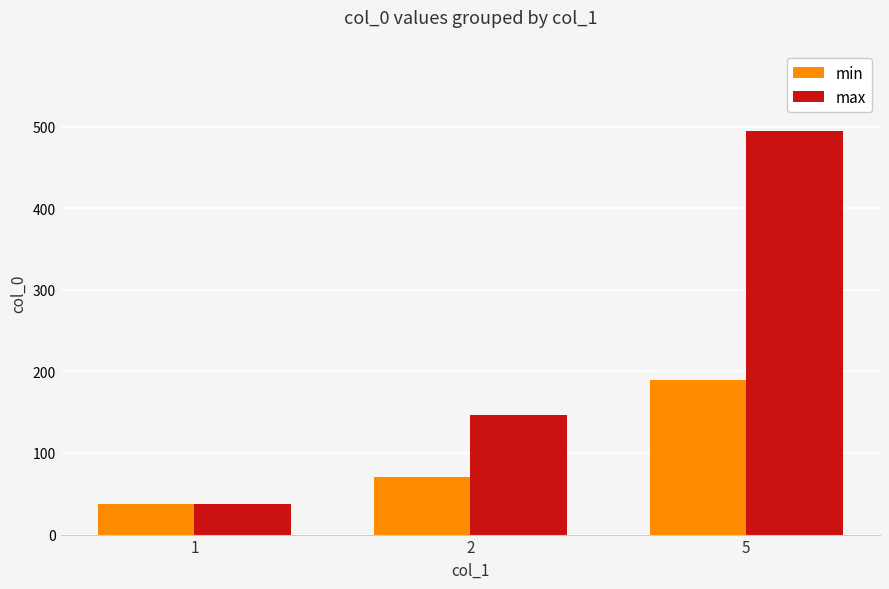

At which category is the sum across all series the highest?

5